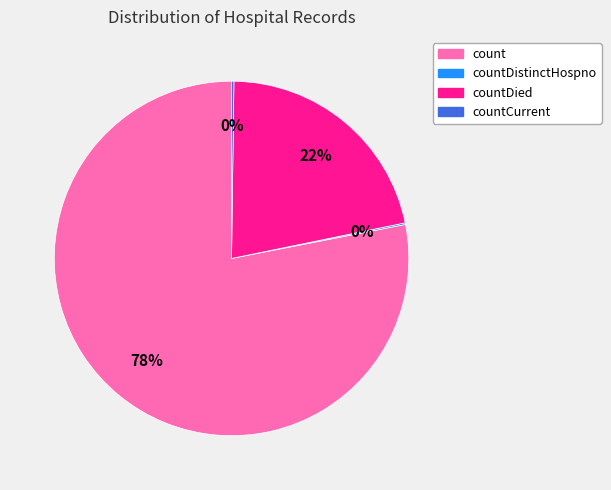

Approximately how many times larger is the value at countDied compared to count?

0.3